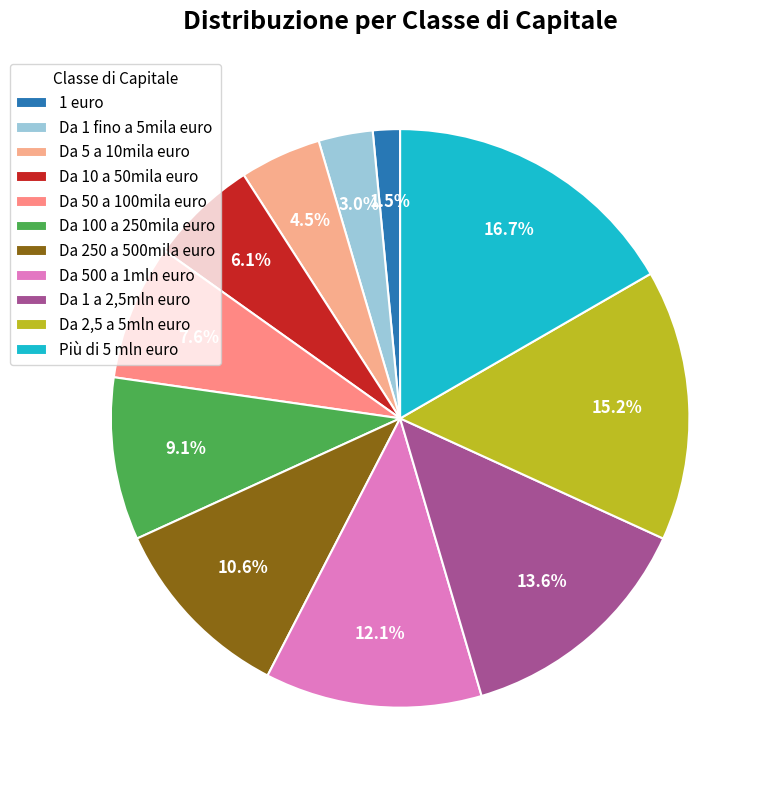

To the nearest percent, what is the difference between the Da 50 a 100mila euro and Da 500 a 1mln euro slice percentages?

5%